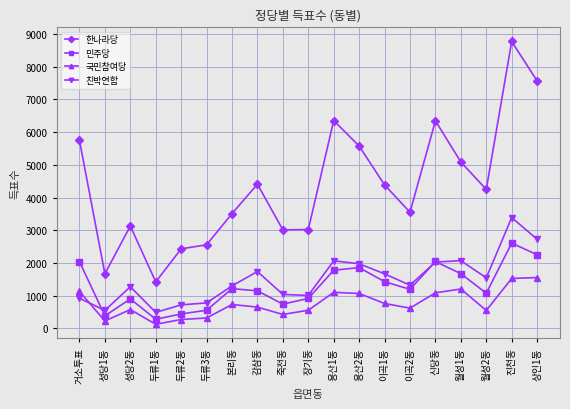

The 친박연합 series shows 516 at 감삼동. True or false?

False